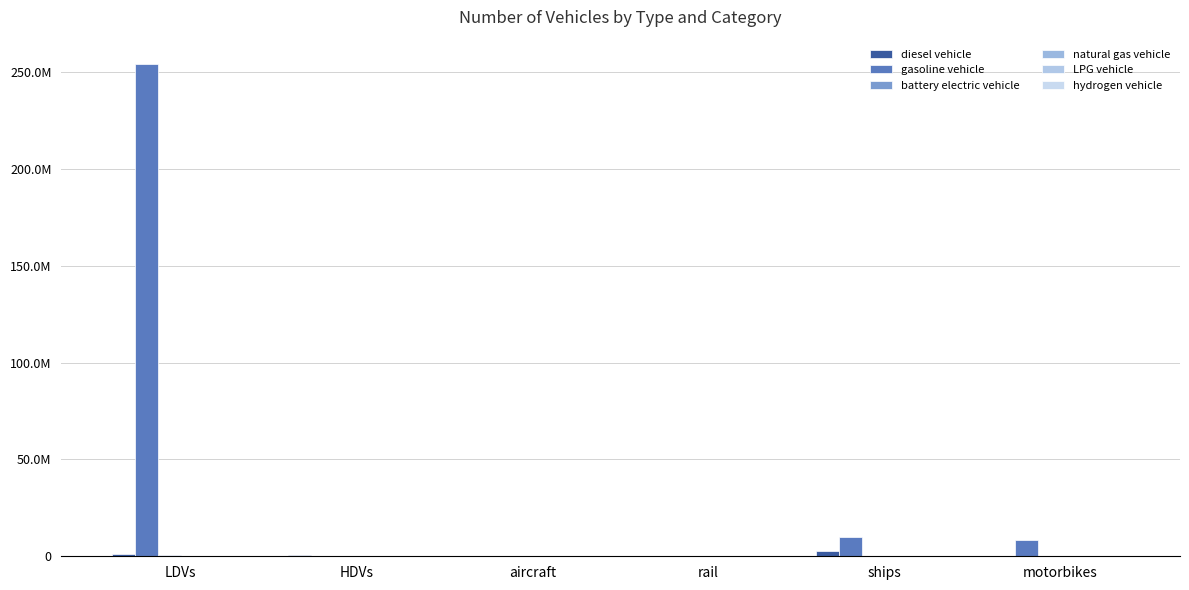

Are the bars grouped side by side (vs. stacked)?

Yes